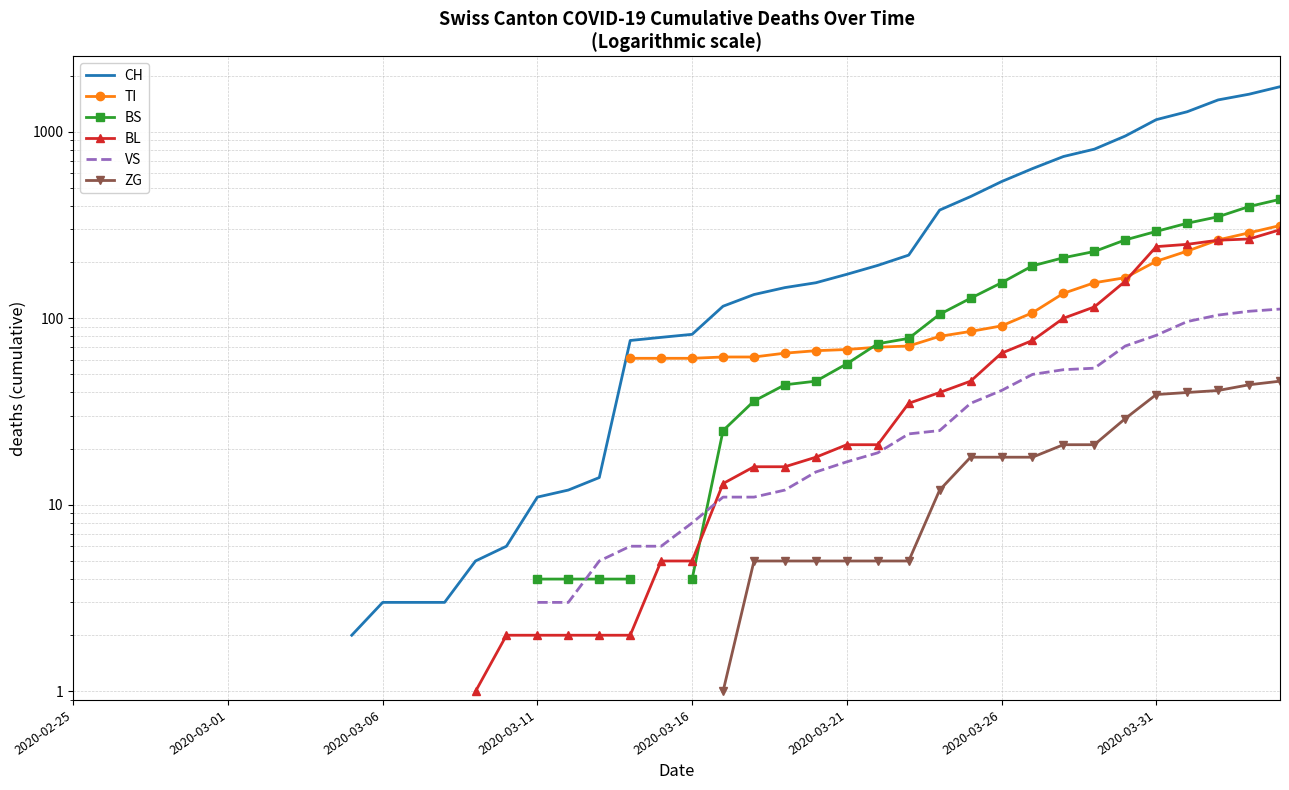

Count the number of data series in this chart.

6